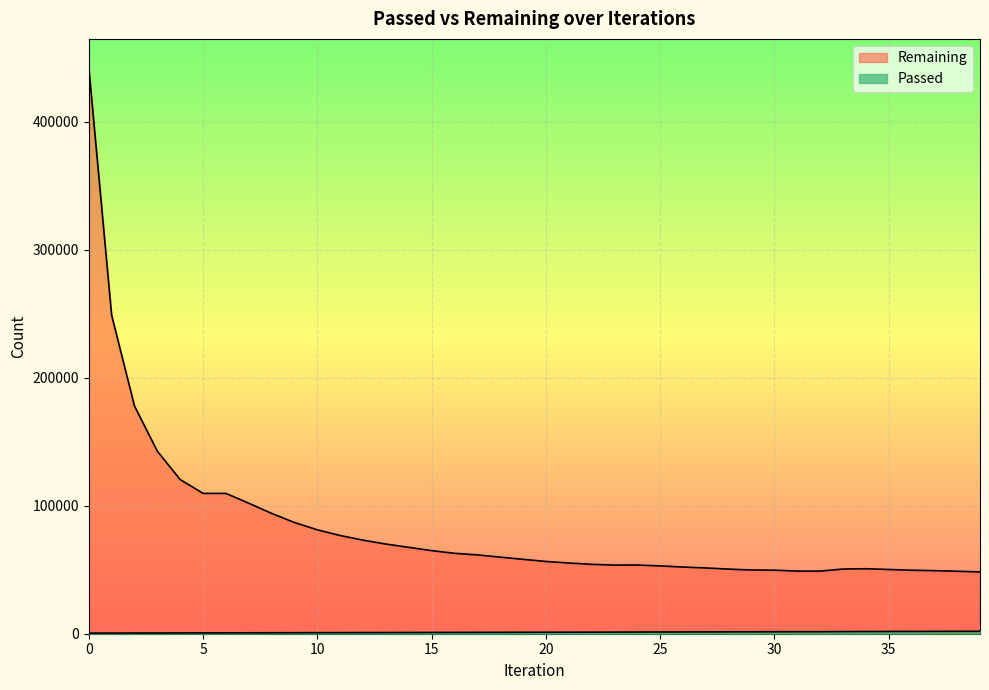

What is the difference between the Passed values at 8 and 5?

98